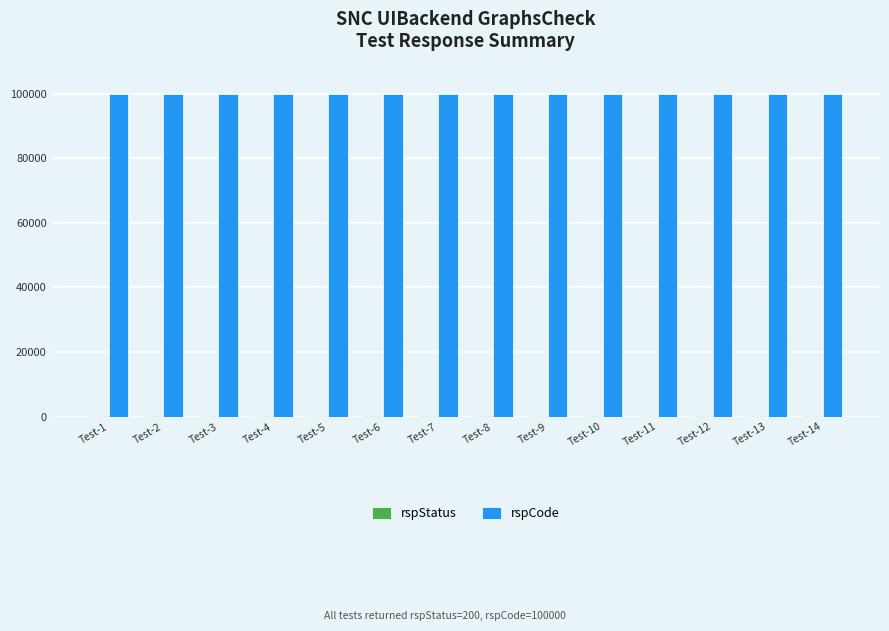

What is the maximum value shown in the chart?

100000